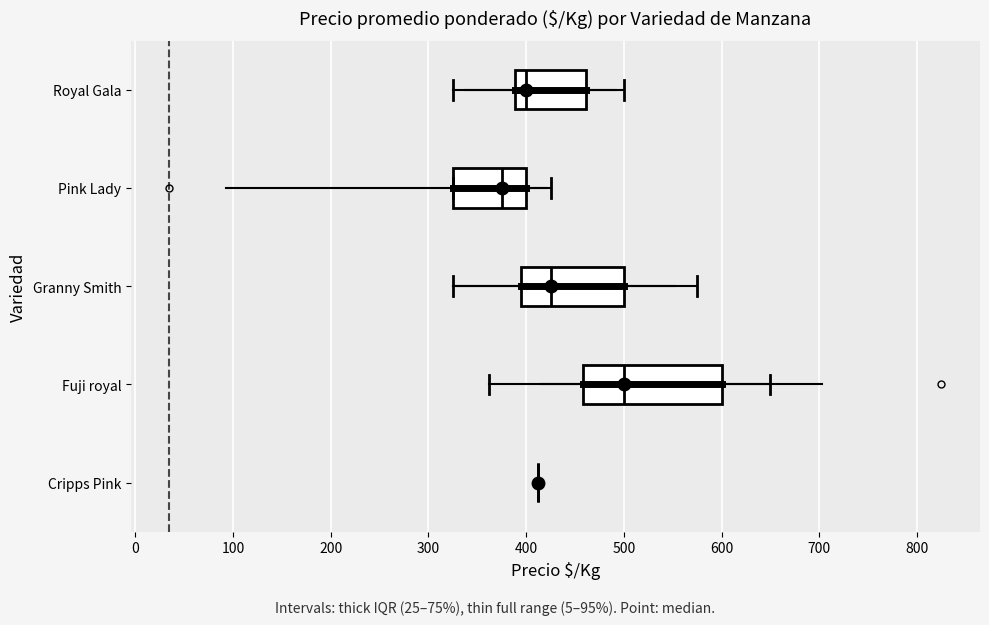

Where does the right whisker of the box for Fuji royal end on the x-axis? The values are not printed on the chart, so give them approximately, as read against the axis.

650